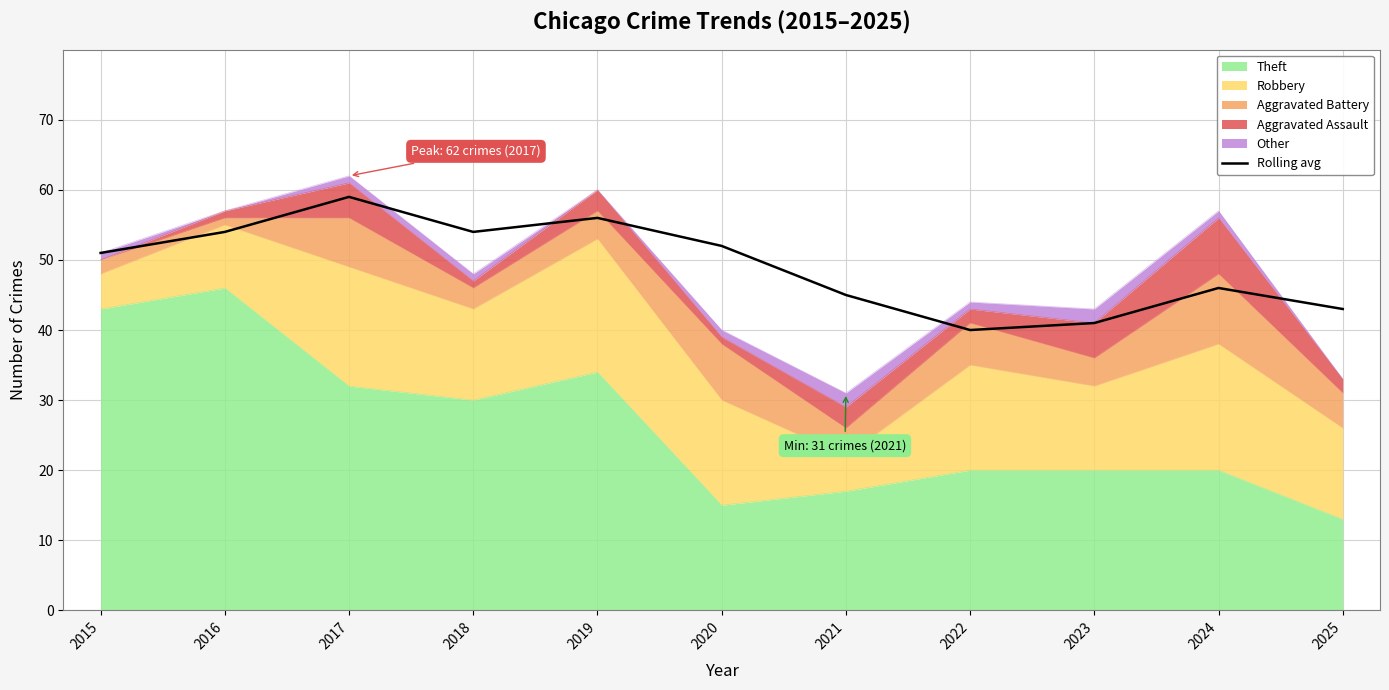

Which has a higher value, 2023 or 2018?

2018